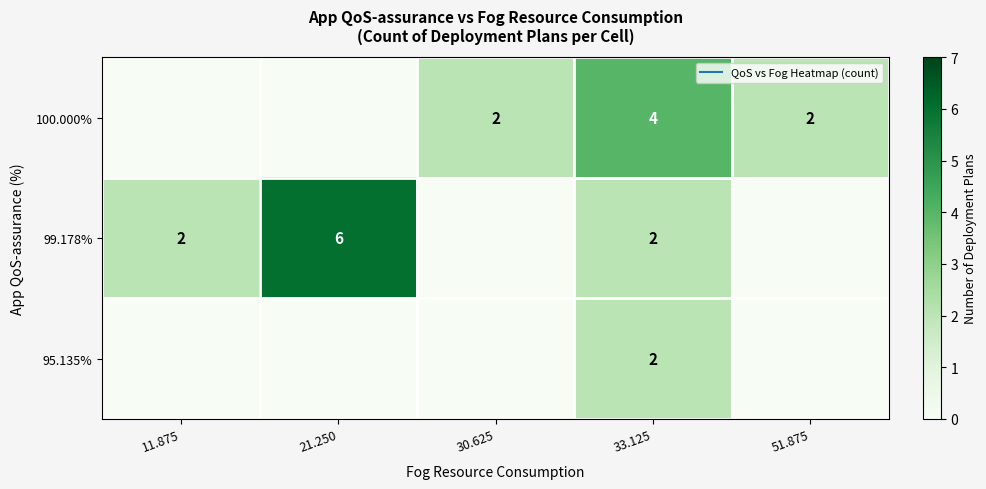

List the series in order of their peak value, highest first.

row_1, row_0, row_2